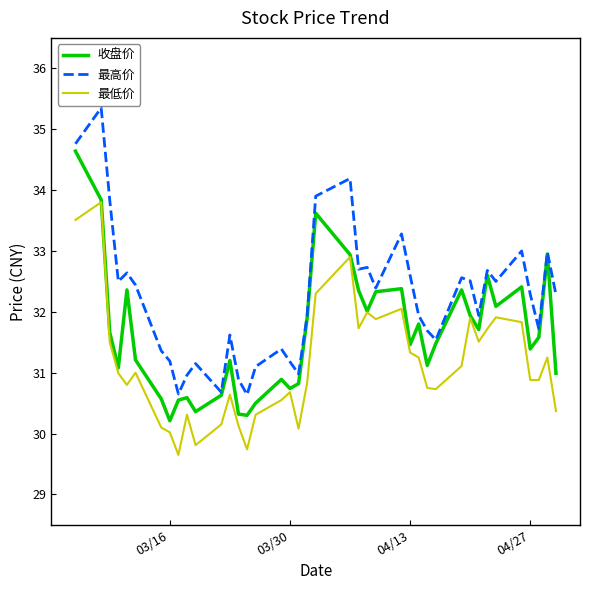

Rank the series by their average value, from highest to lowest.

最高价, 收盘价, 最低价